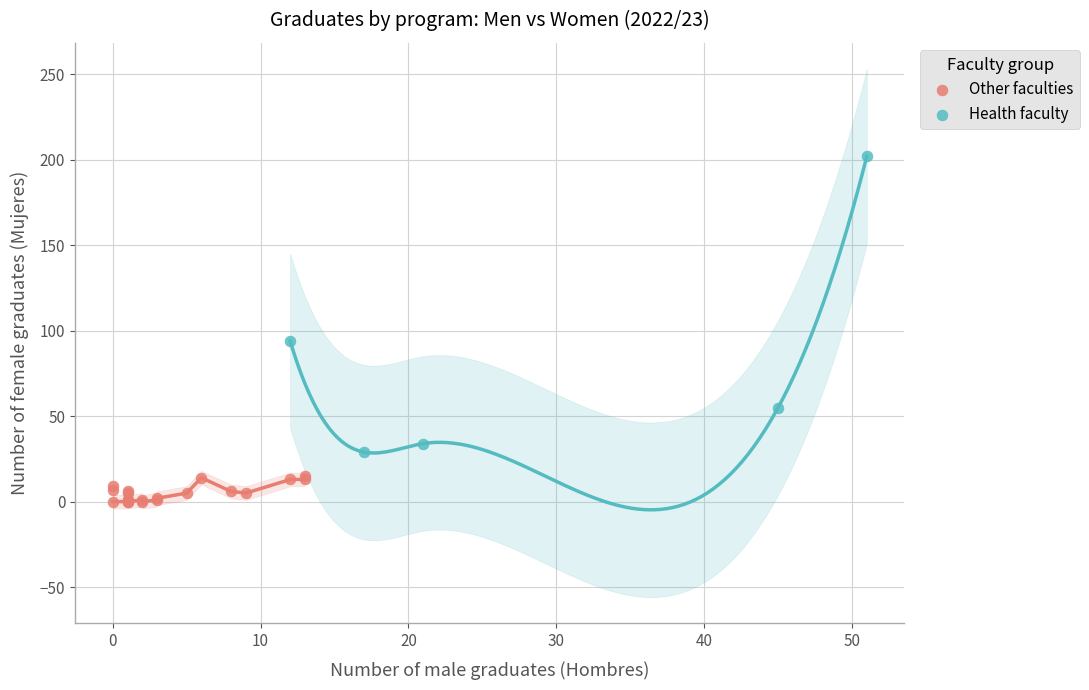

Which series reaches the maximum Y coordinate?

Health faculty